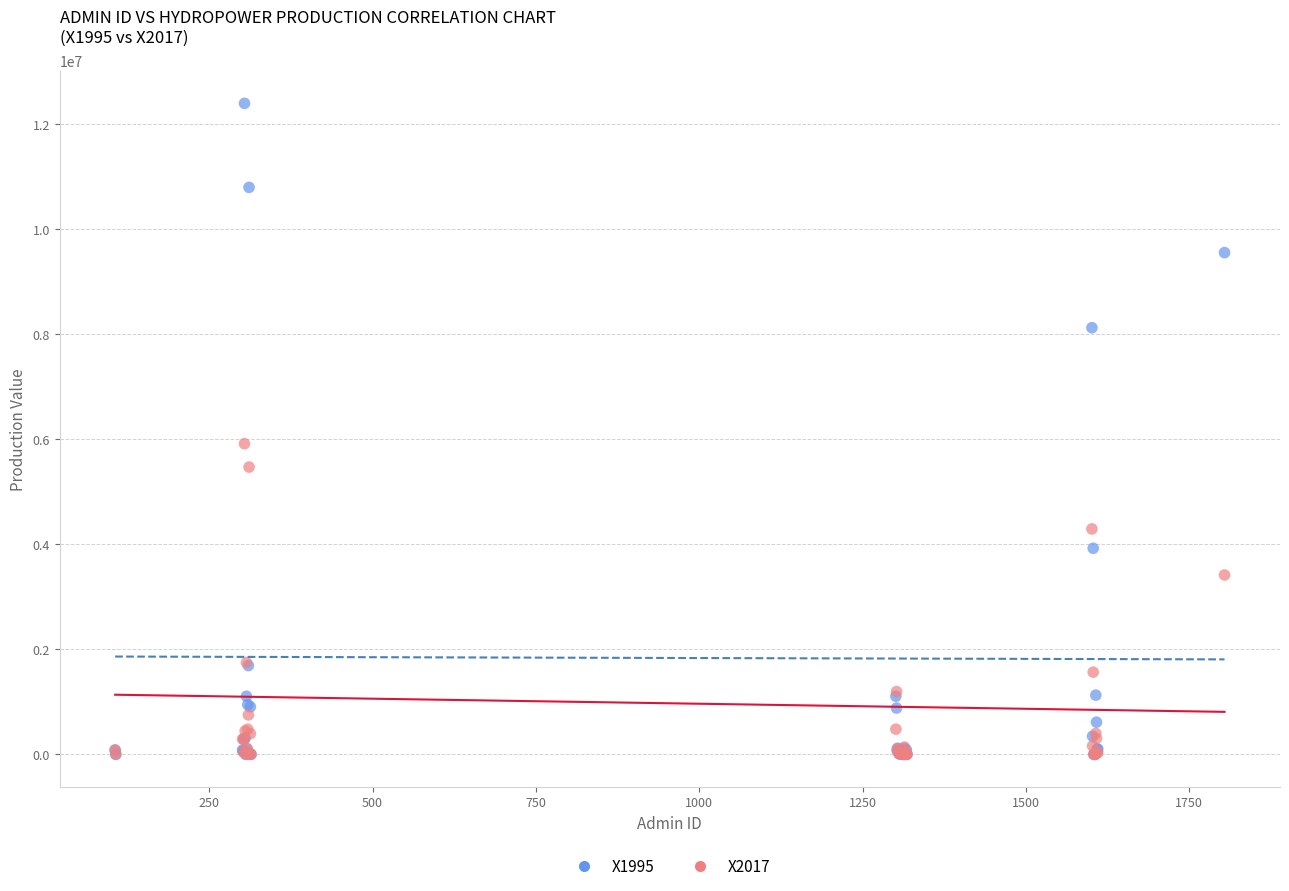

What are all the series names shown in the legend?

X1995, X2017